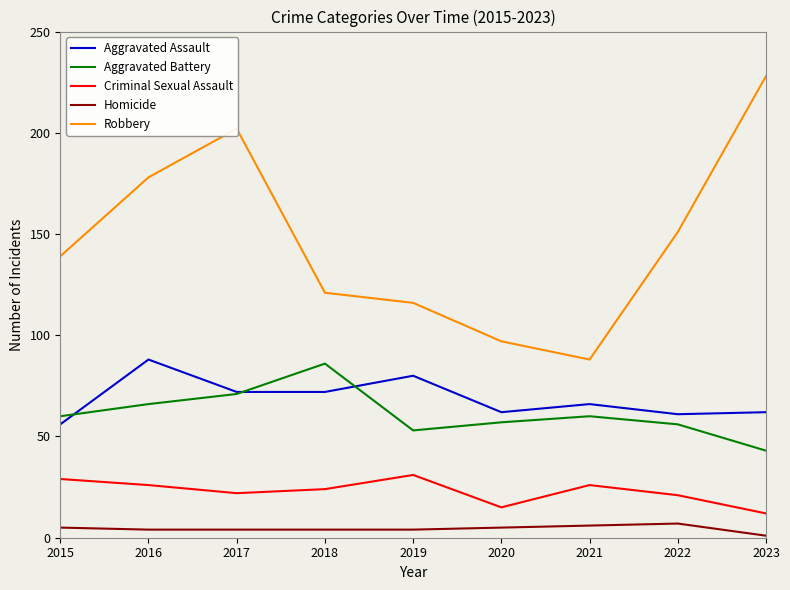

Is it true that Aggravated Battery equals 44 at 2015?

False